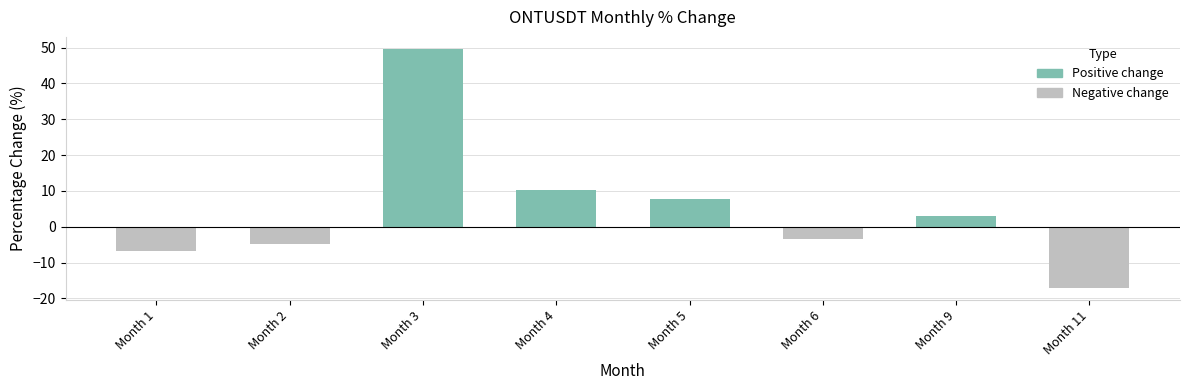

What is the maximum value shown in the chart?

49.6